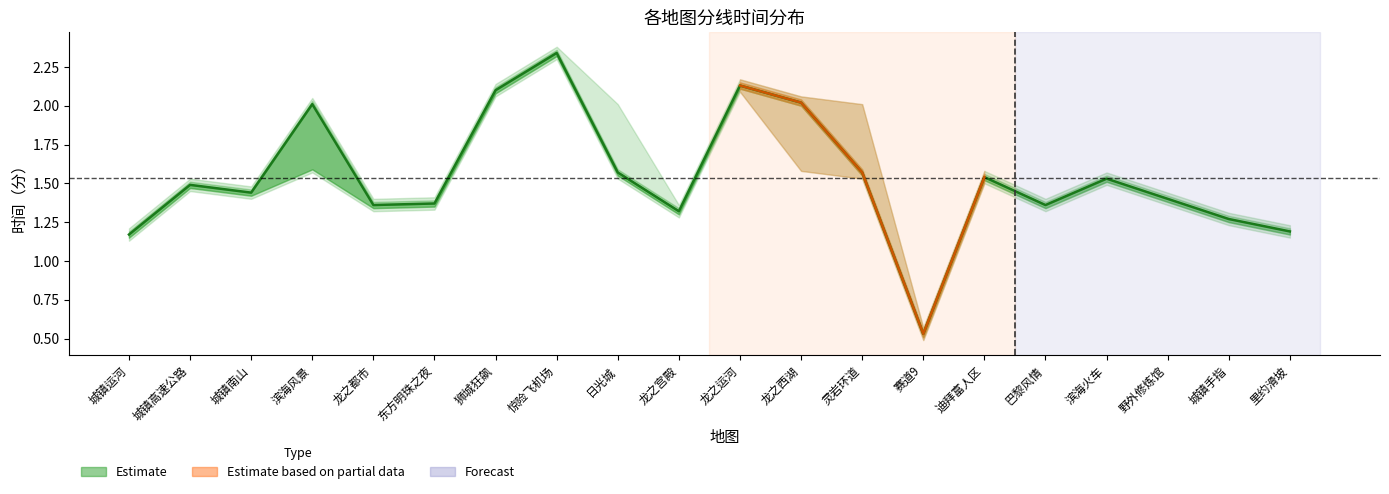

Rank the categories by value from highest to lowest.

惊险飞机场, 龙之运河, 狮城狂飙, 龙之西湖, 滨海风景, 日光城, 灵岩环道, 迪拜富人区, 滨海火车, 城镇高速公路, 城镇南山, 野外修炼馆, 东方明珠之夜, 龙之都市, 巴黎风情, 龙之宫殿, 城镇手指, 里约滑坡, 城镇运河, 赛道9